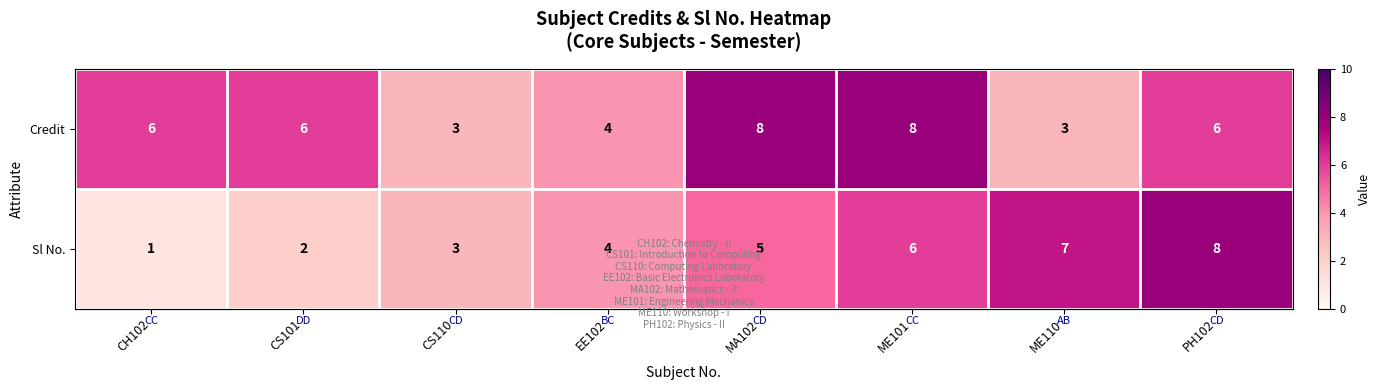

Is it true that Sl No. equals 10 at ME110?

False